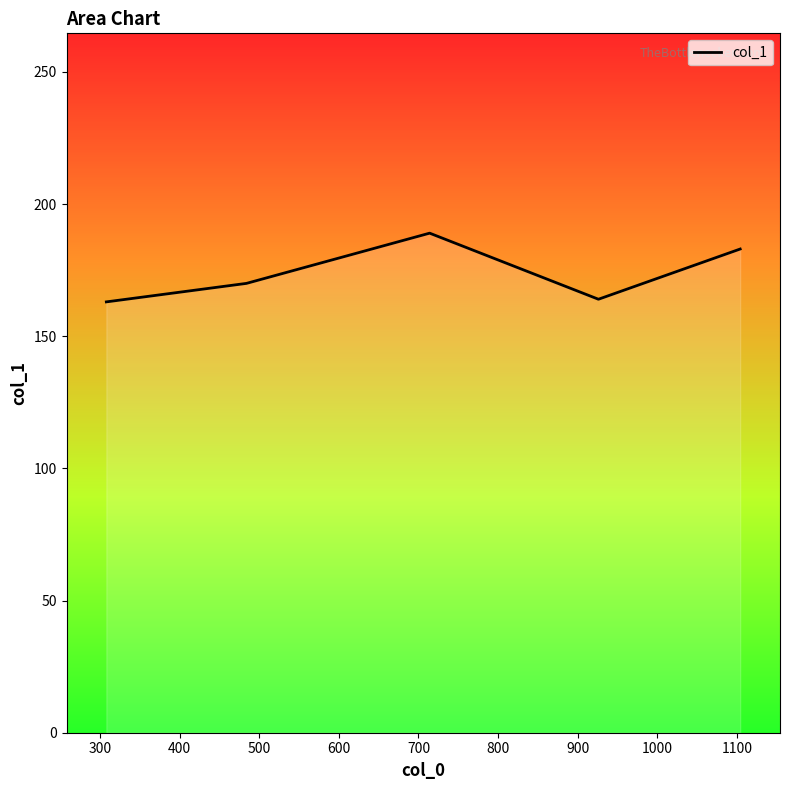

True or false: there are more than 1 points higher than both neighbors.

False